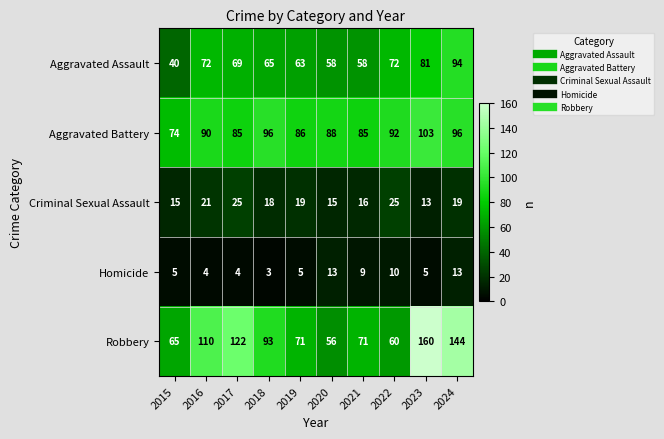

What value does the Aggravated Battery series have at 2019, to the nearest 5?

85